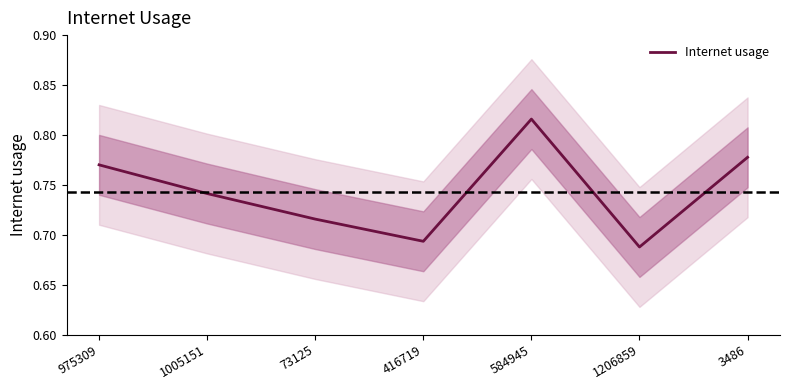

What is the change in value from 1005151 to 584945?

+0.1